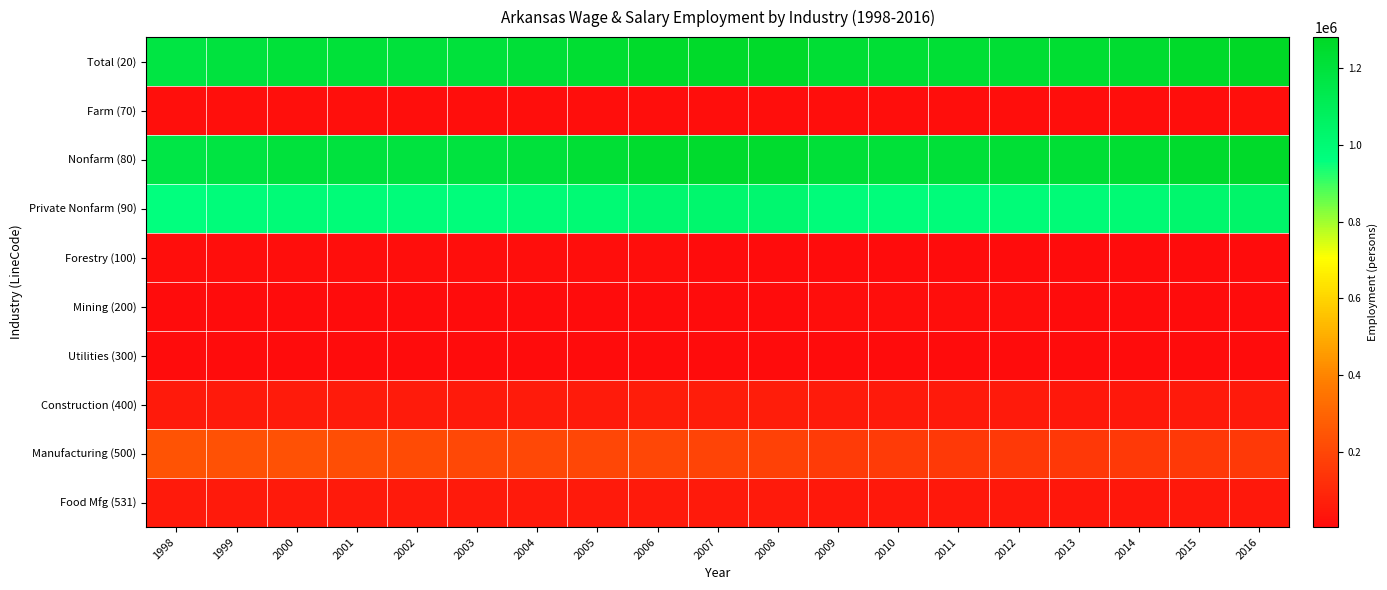

At 2015, list the series in order from largest to smallest.

Total (20), Nonfarm (80), Private Nonfarm (90), Manufacturing (500), Construction (400), Food Mfg (531), Farm (70), Forestry (100), Utilities (300), Mining (200)